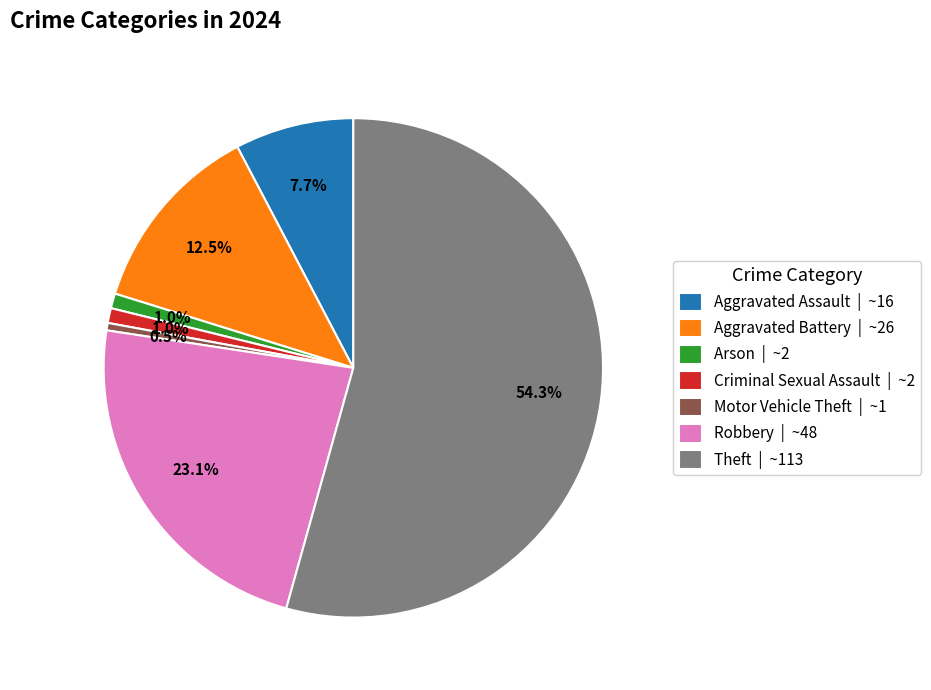

What is the largest slice in the pie chart?

Theft | ~113